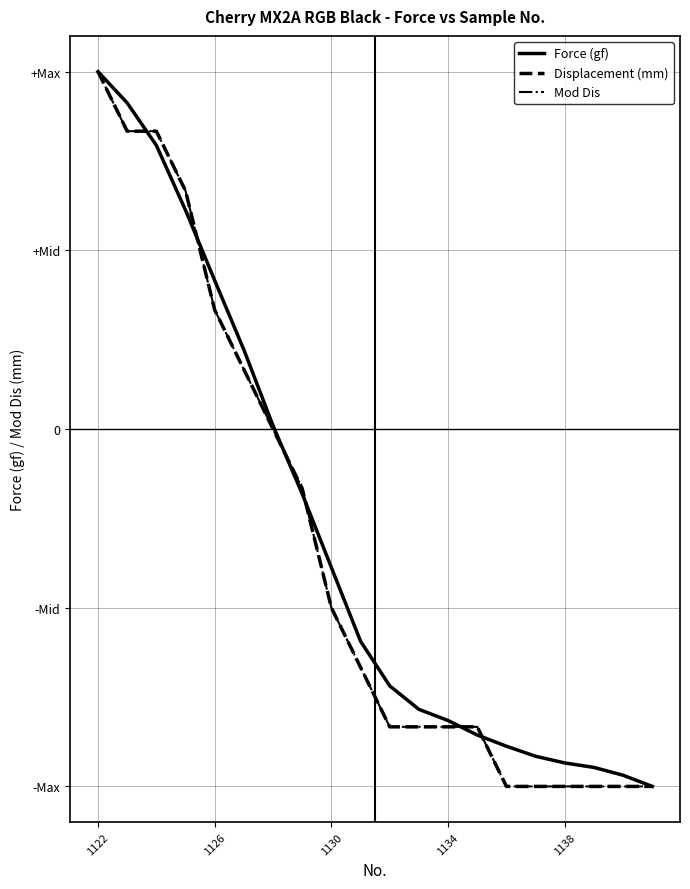

Does the chart have visible grid lines?

Yes